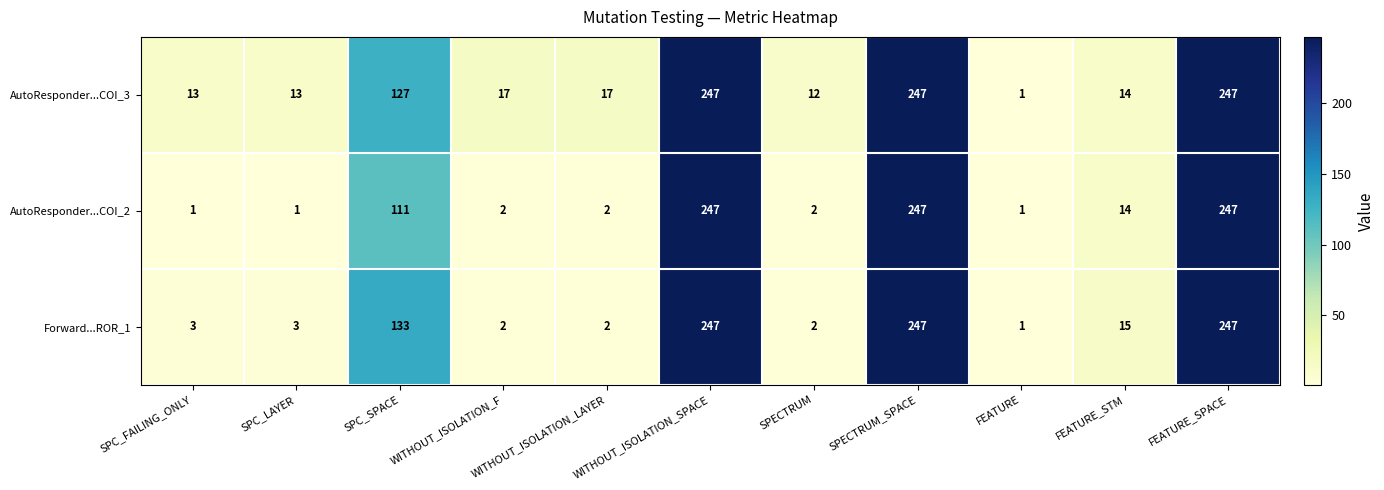

At how many categories does at least one series exceed 126?

4